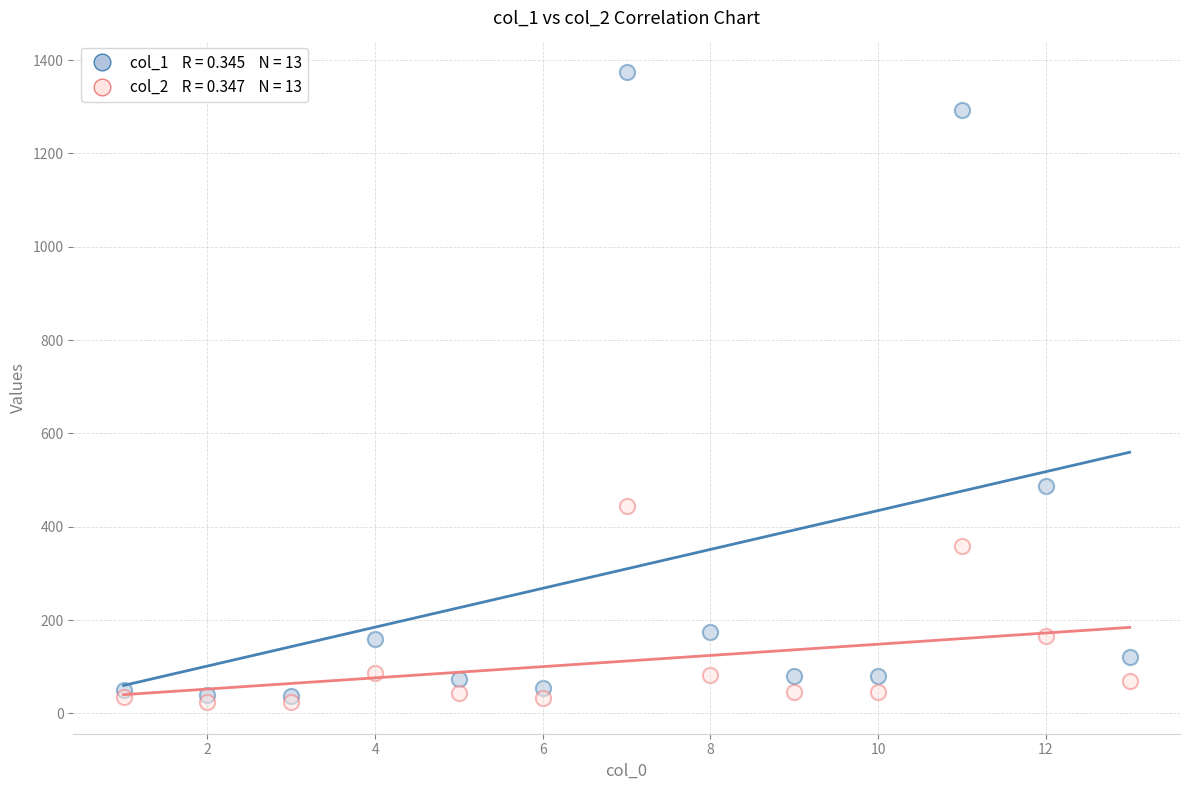

Across all series, what Y value is closest to 698?

487.2